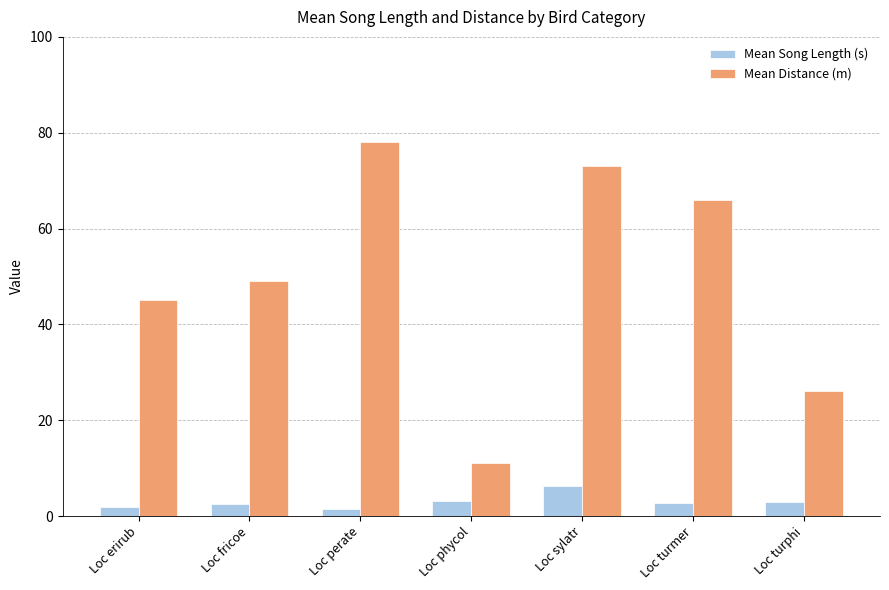

The Mean Distance (m) series shows 26.9 at Loc erirub. True or false?

False